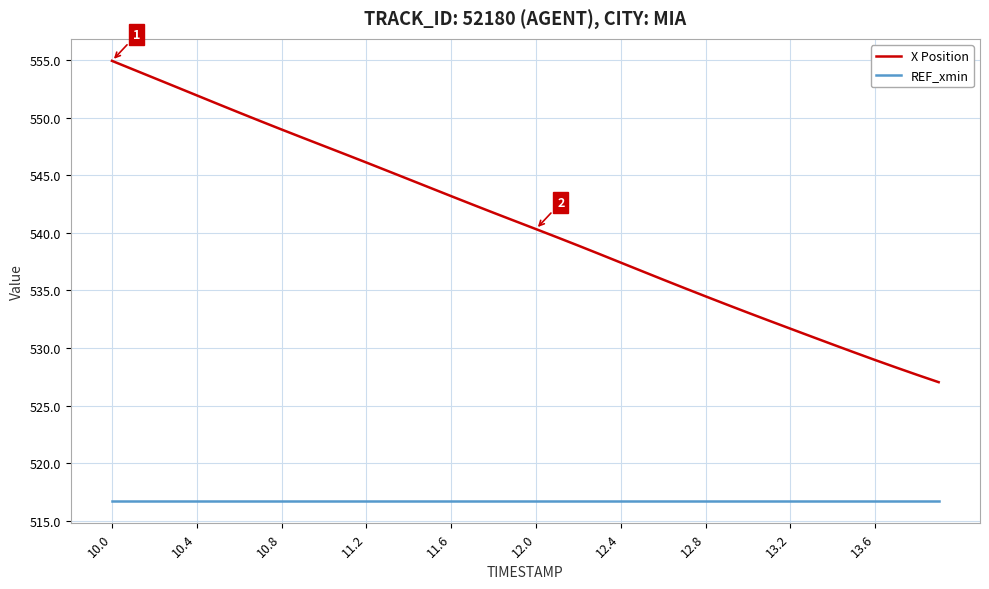

True or false: X Position and REF_xmin cross at least once.

False